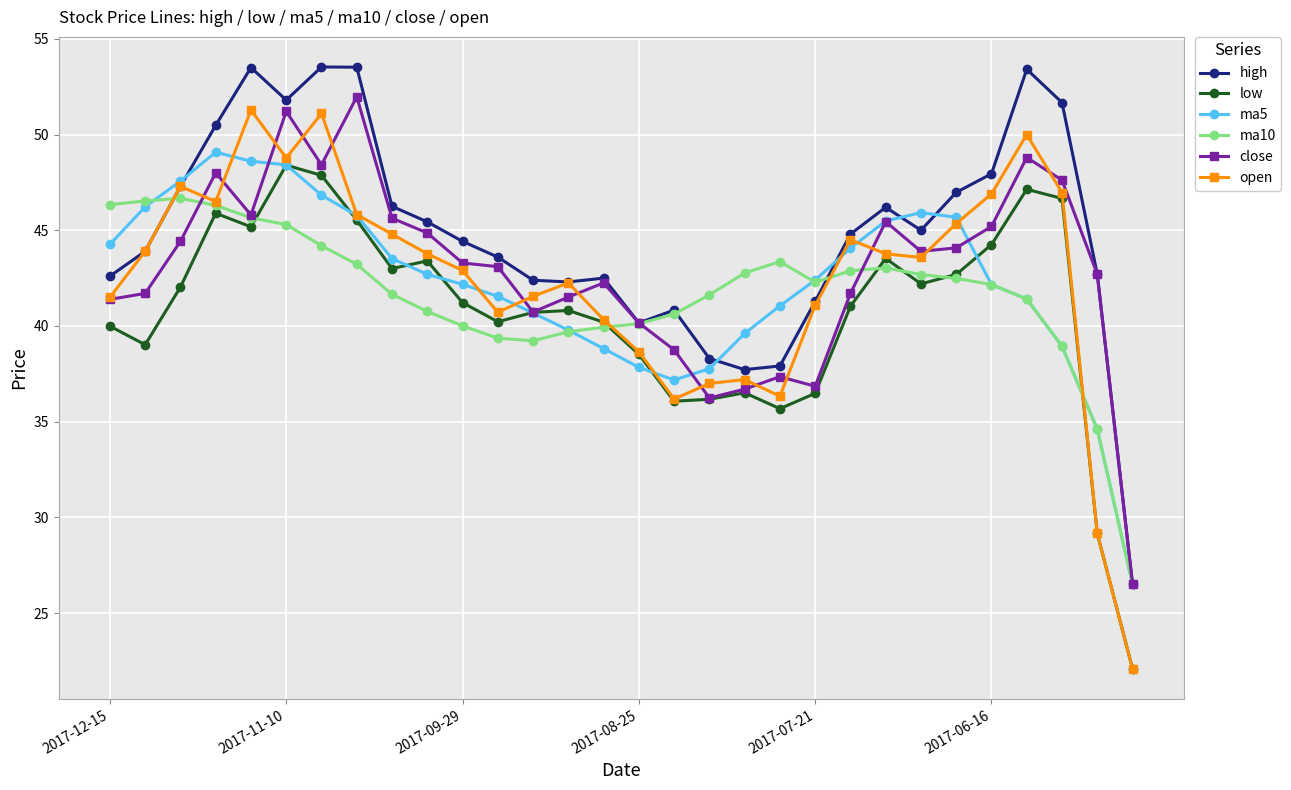

How many values in the ma10 series are below 42?

14